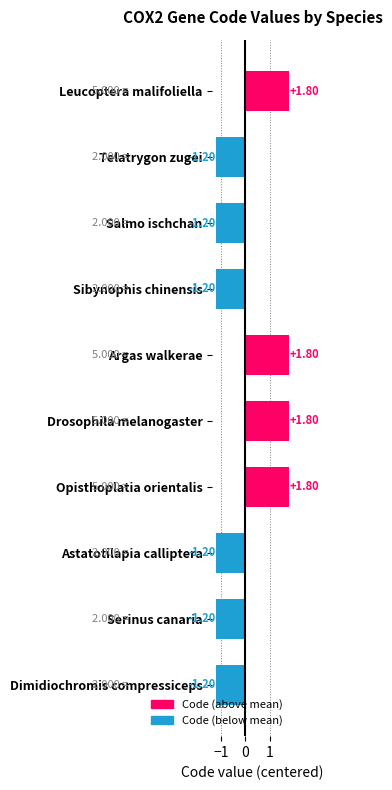

What is the label of the 7th bar from the top?

Opisthoplatia orientalis